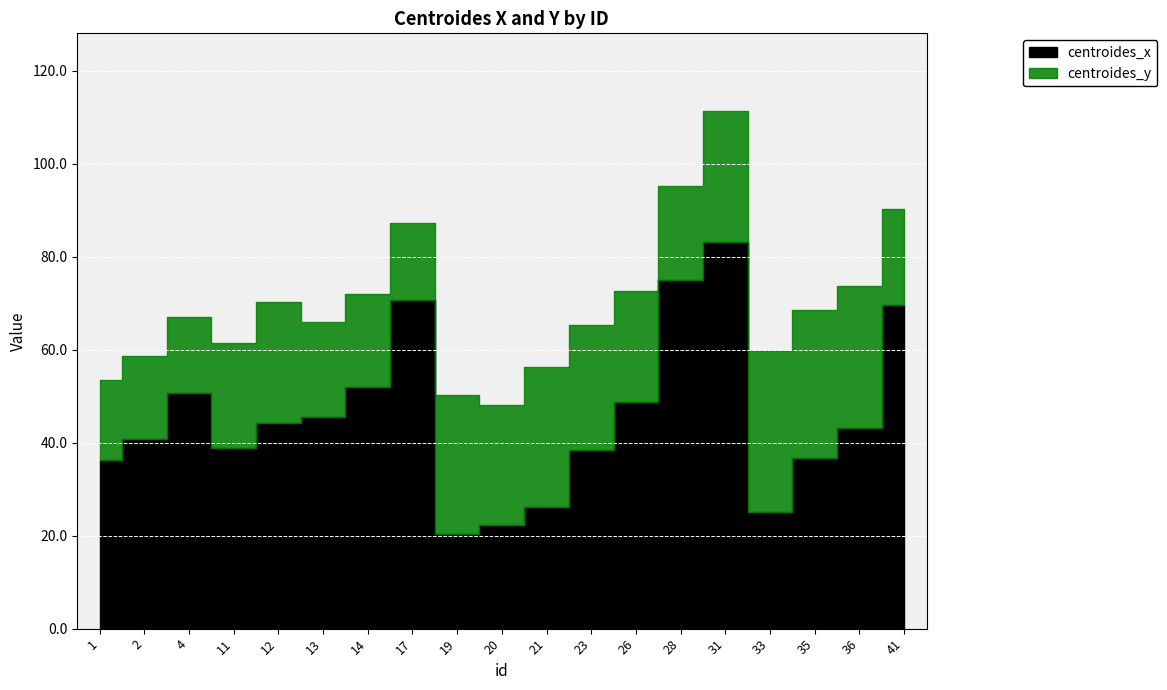

Which category has the lowest value across all series?

4